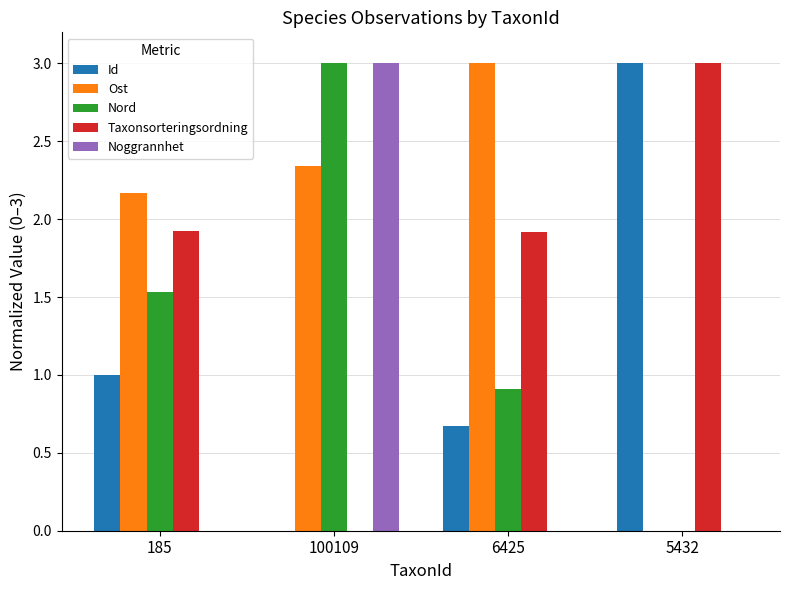

What is the sum of the Taxonsorteringsordning values at 5432 and 6425?

4.9